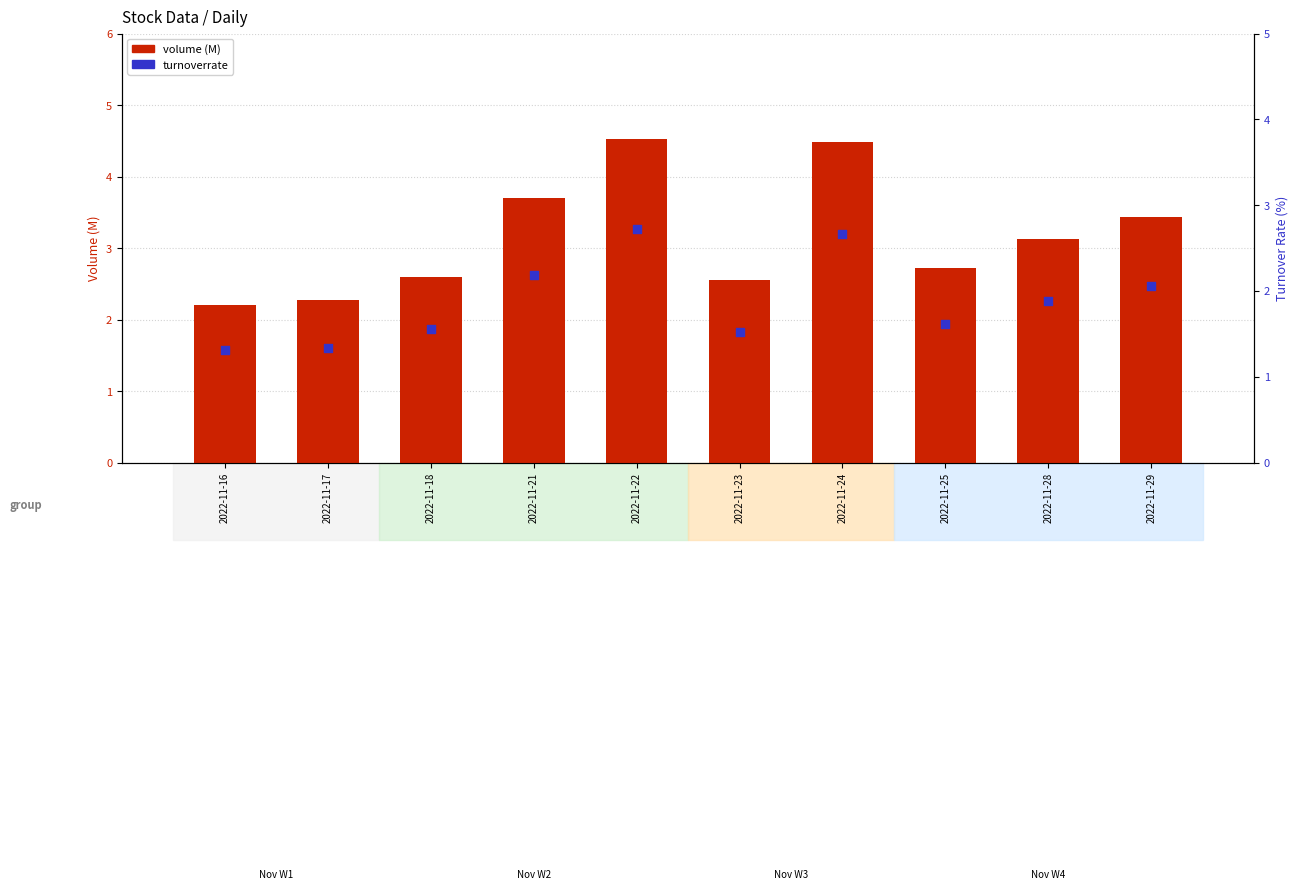

At how many categories does at least one series exceed 2?

10